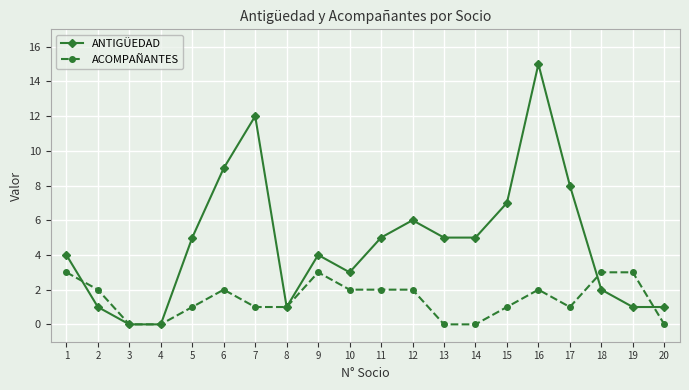

True or false: ANTIGÜEDAD and ACOMPAÑANTES cross at least once.

True